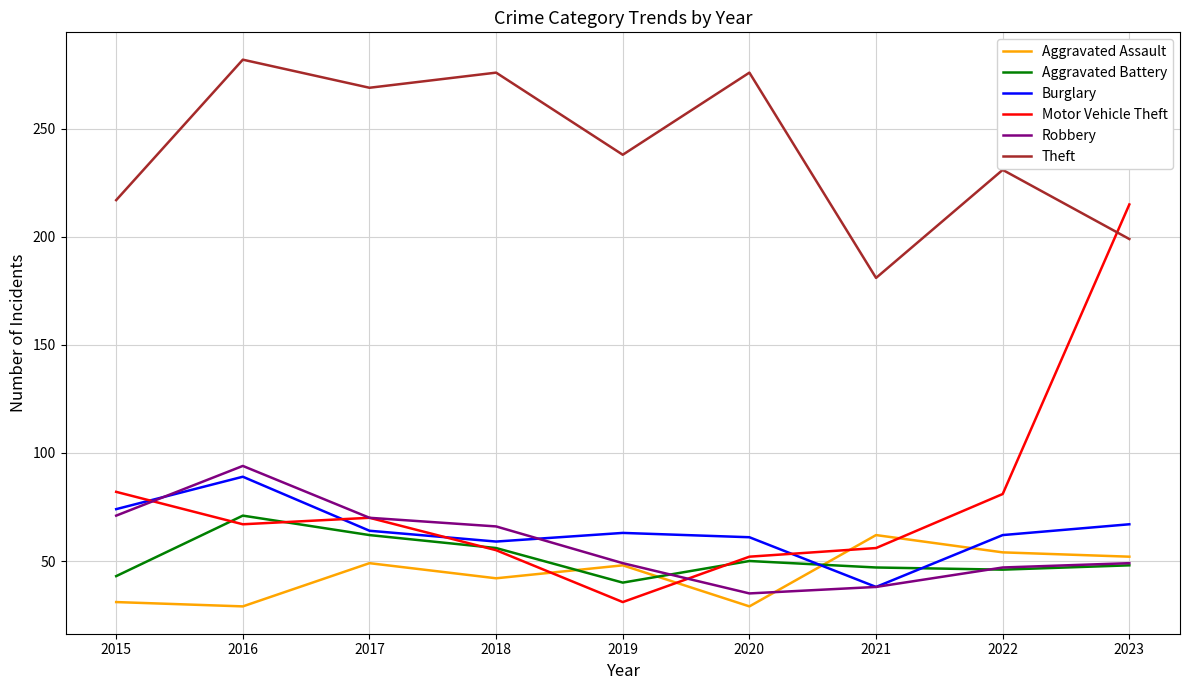

Which series has the largest range (max minus min)?

Motor Vehicle Theft